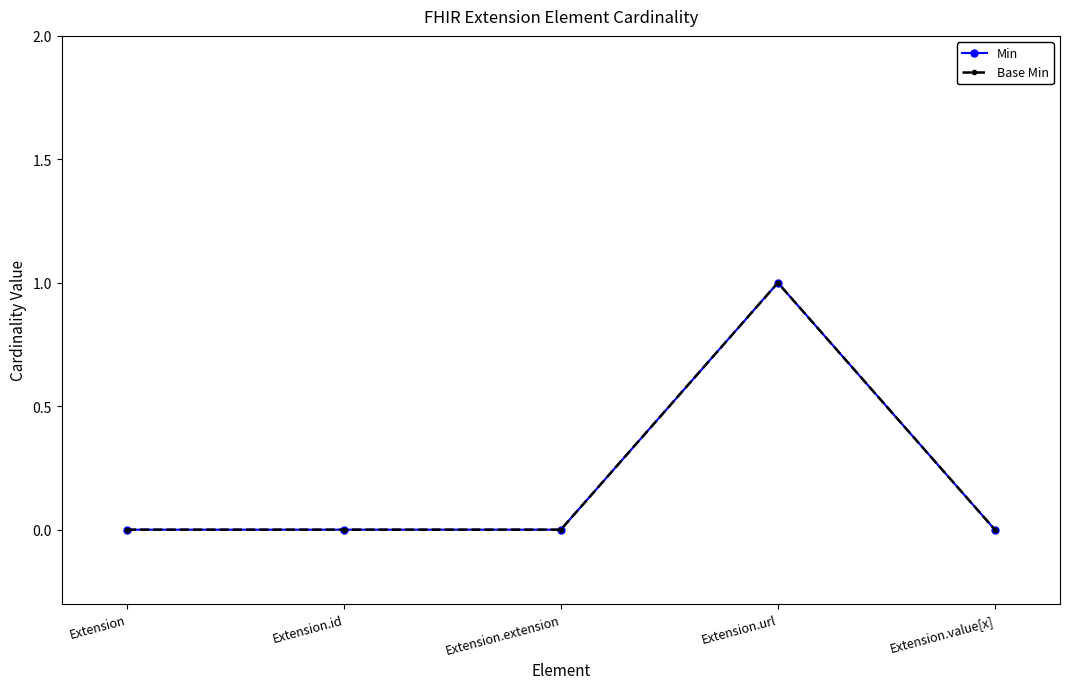

True or false: Base Min and Min cross at least once.

False